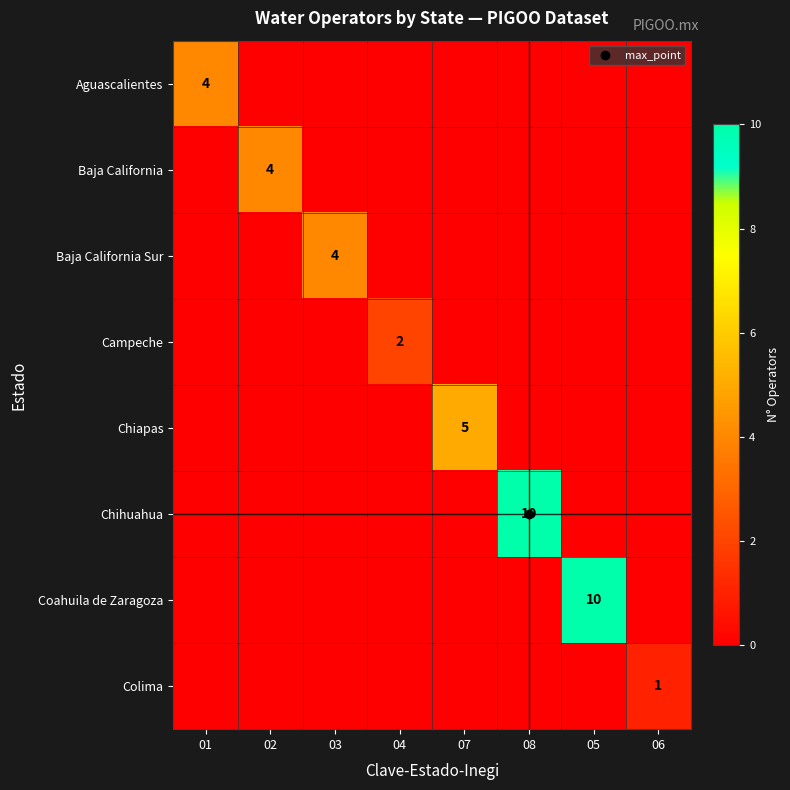

At which category is the sum across all series the highest?

08